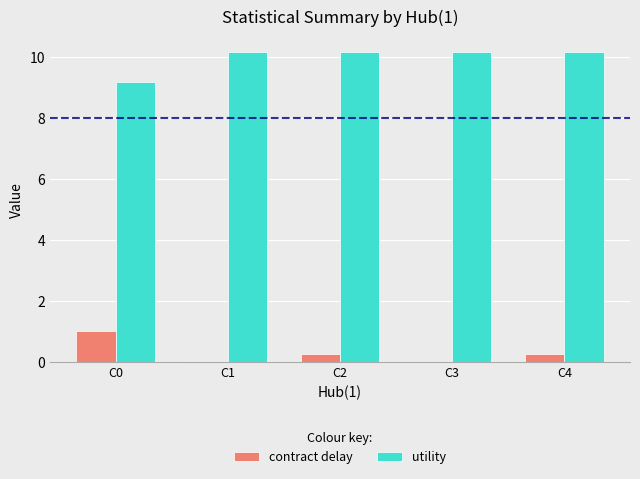

What is the sum of all contract delay values?

1.6